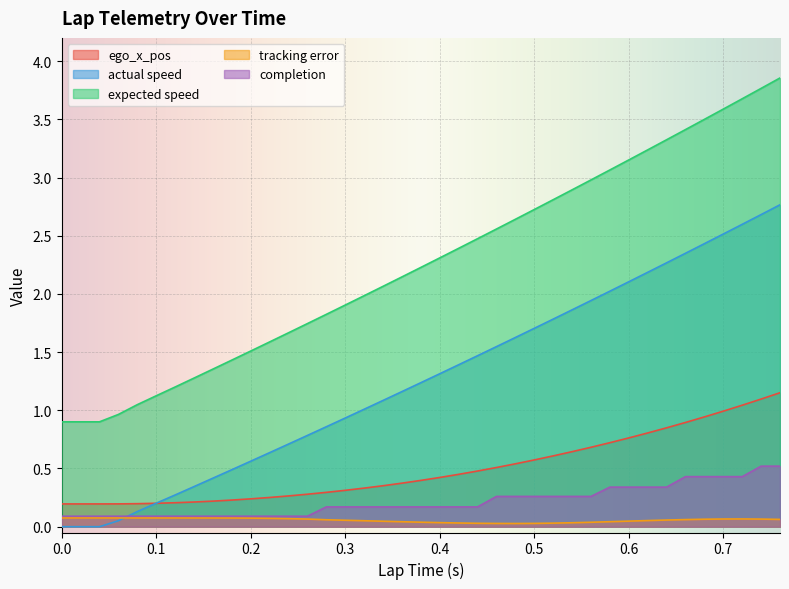

What is the sum of all actual speed values?

49.4